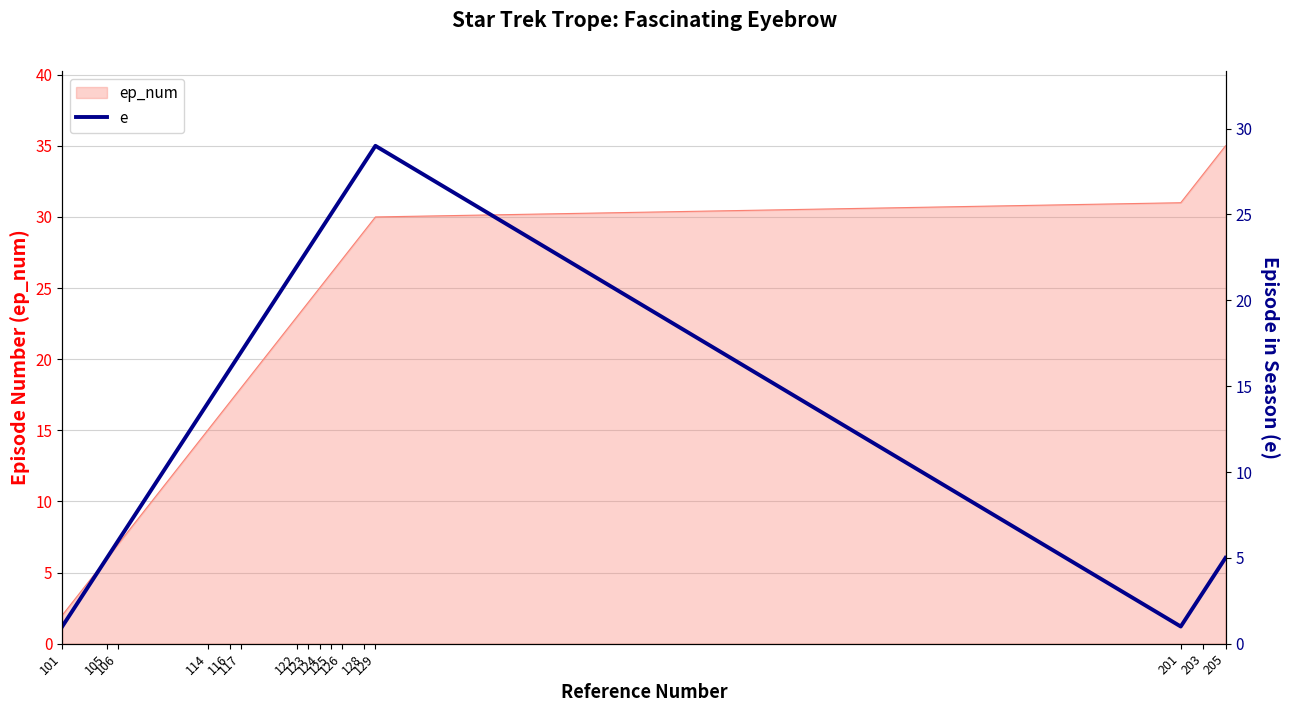

Count the number of categories in the chart.

16